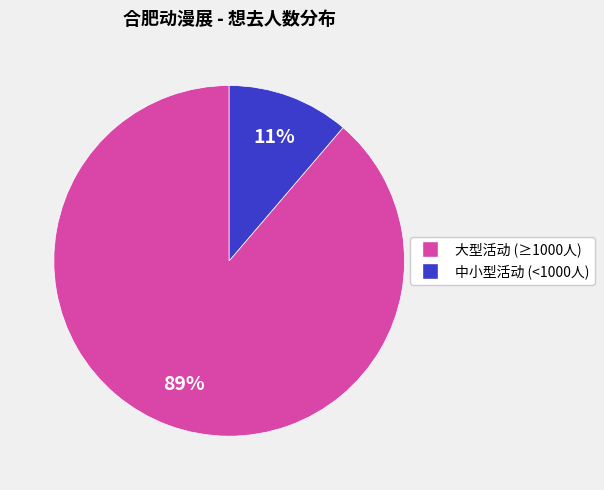

To the nearest percent, what is the average slice percentage?

50%